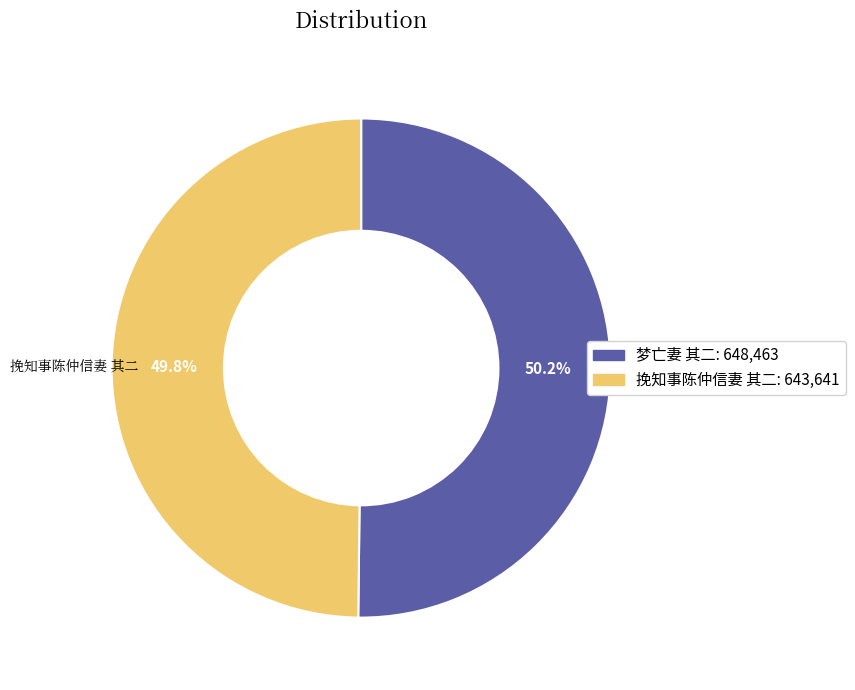

Is it true that 梦亡妻 其二 is 40% of the pie?

False